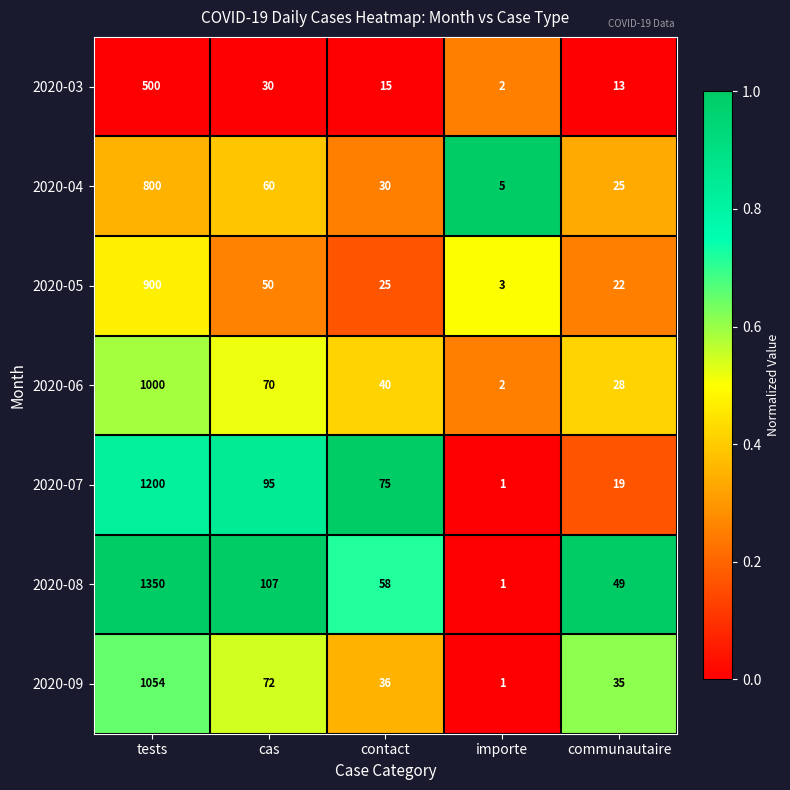

True or false: 2020-06 has a value of 1000 at tests.

True